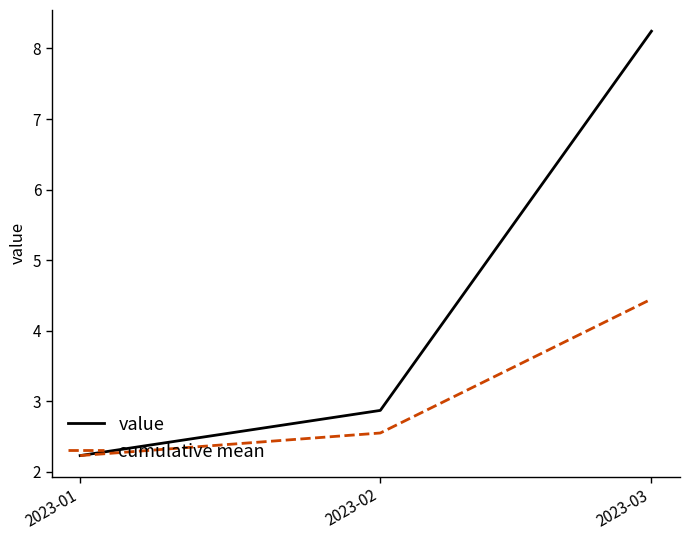

At which category is the sum across all series the highest?

2023-03